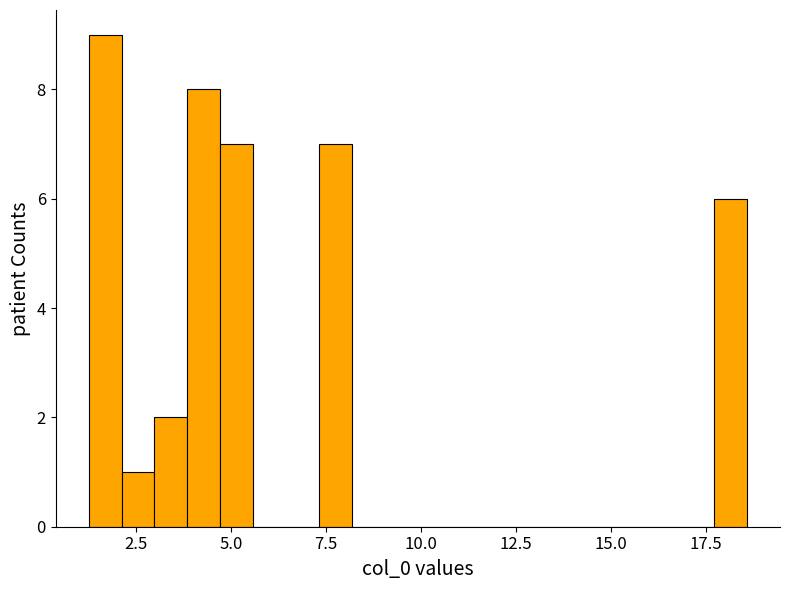

Around what value on the x-axis is the tallest bar? Give the approximate position of its centre, as read against the axis.

1.5